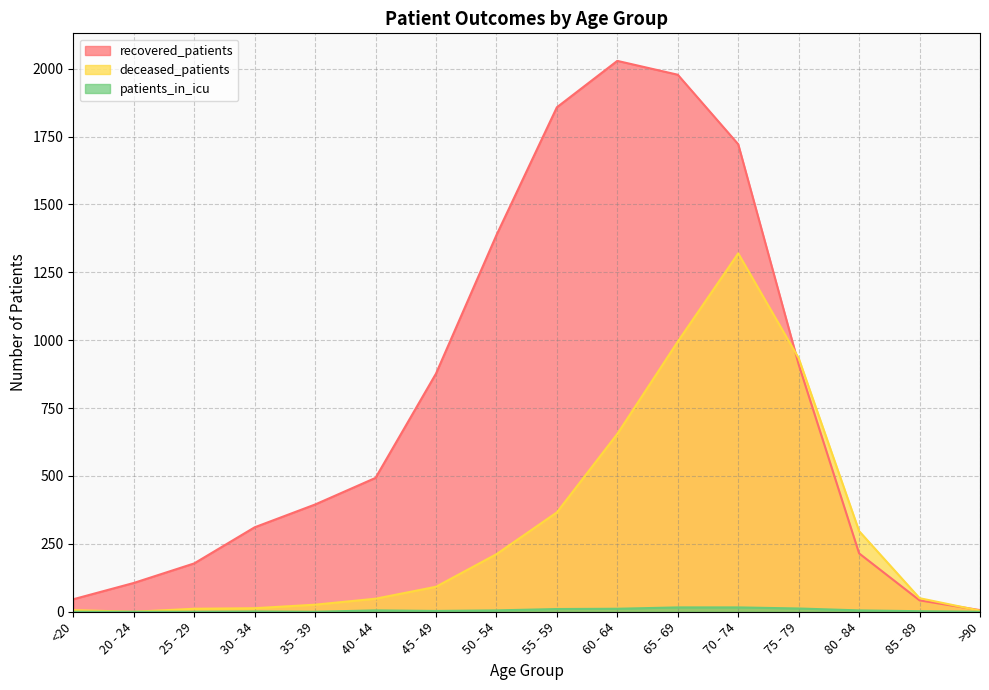

Is it true that deceased_patients equals 11 at 25 - 29?

True